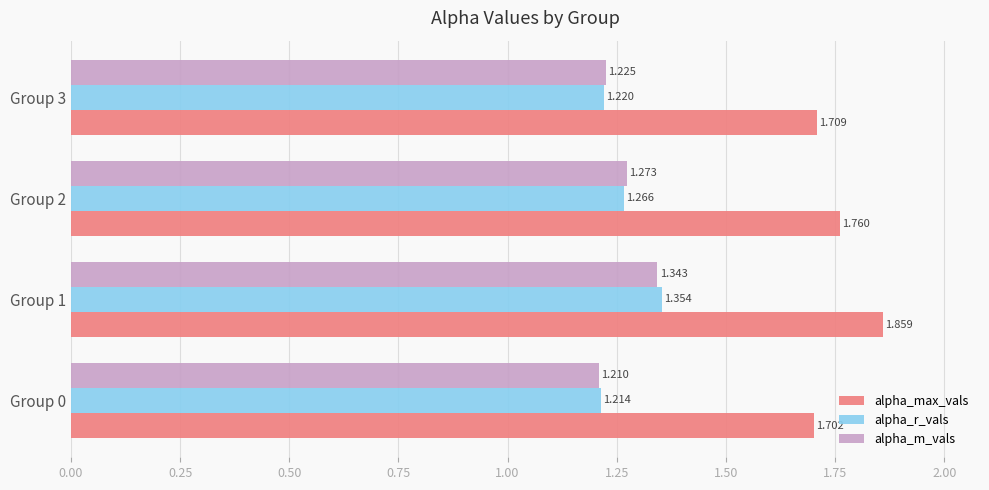

Is the value of alpha_max_vals at Group 2 greater than the value of alpha_m_vals at Group 0?

Yes